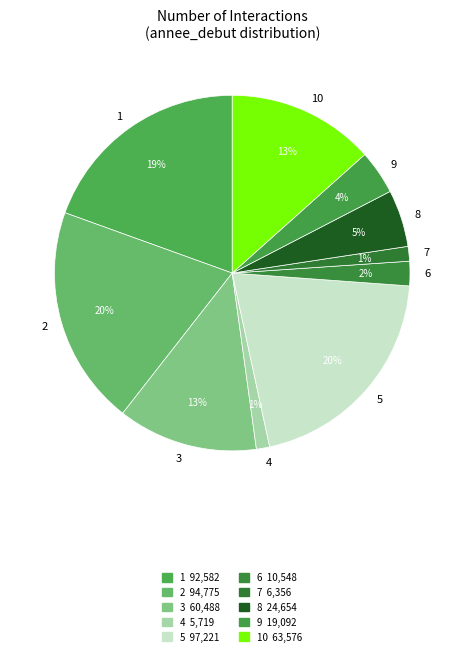

Is there any slice that represents more than half of the pie?

No